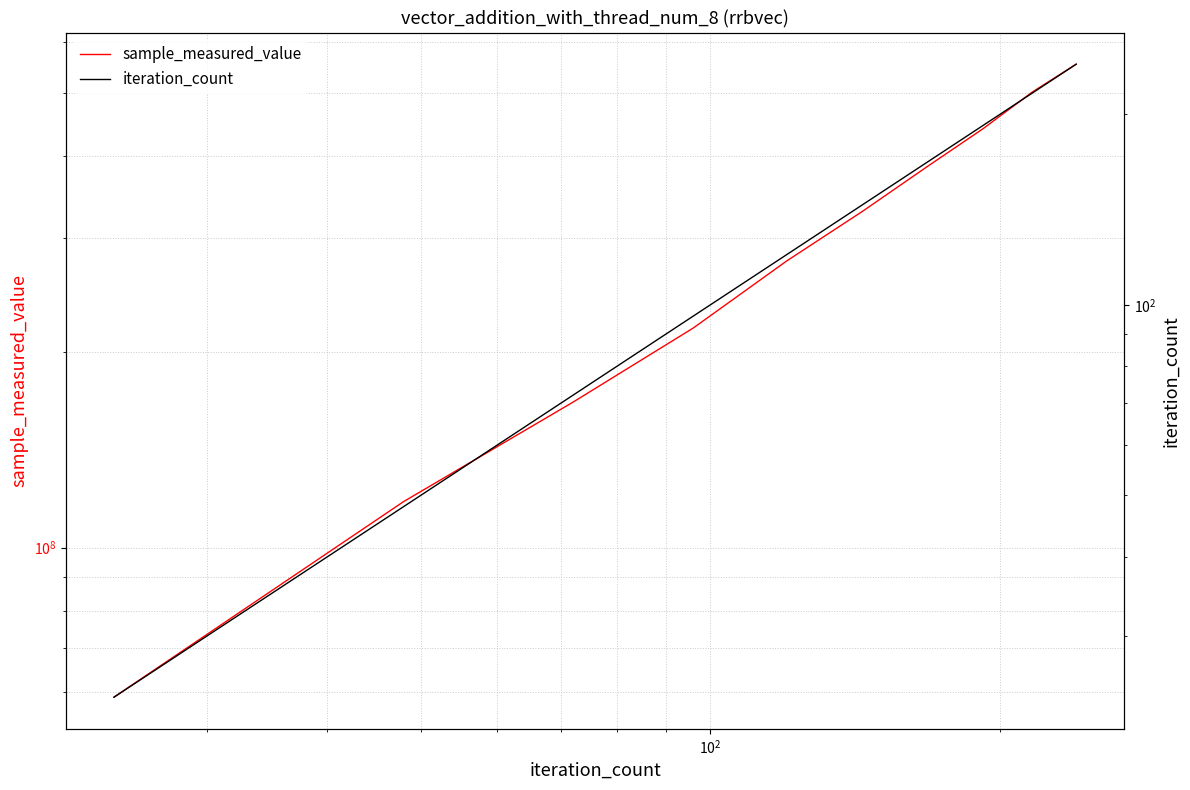

How many lines are shown in the chart?

2